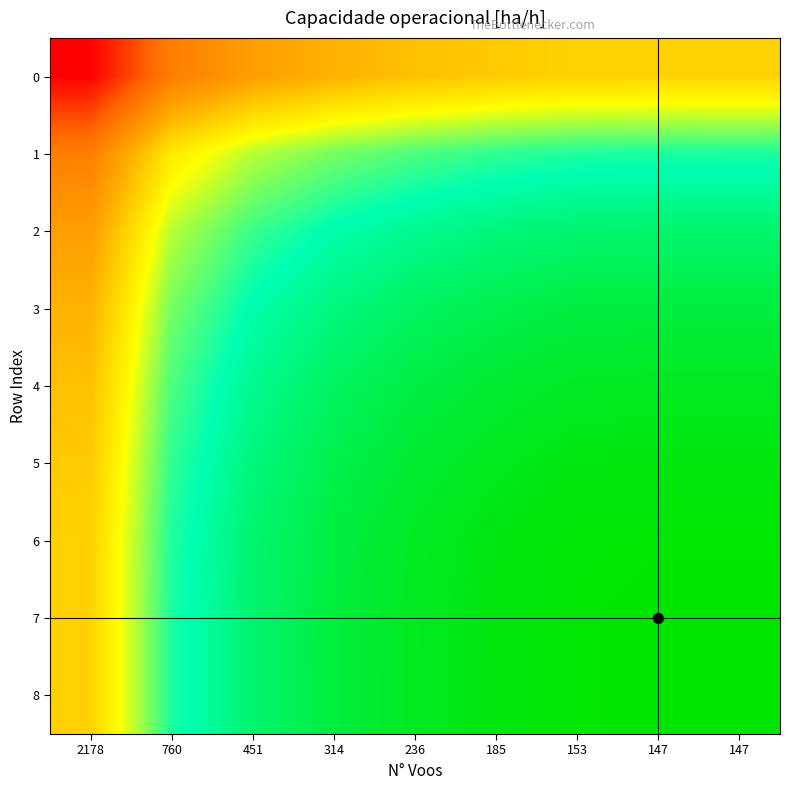

Which series has the largest total across all categories?

7